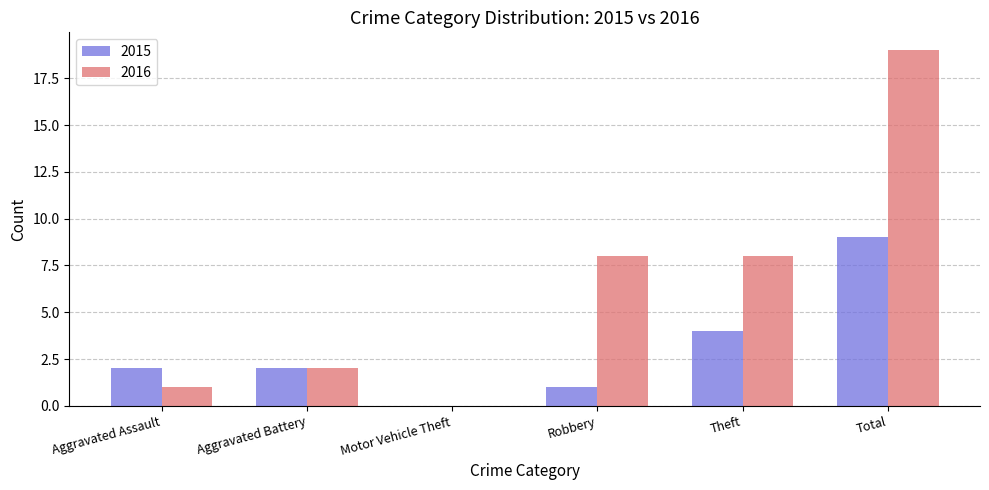

Which series has the largest total across all categories?

2016